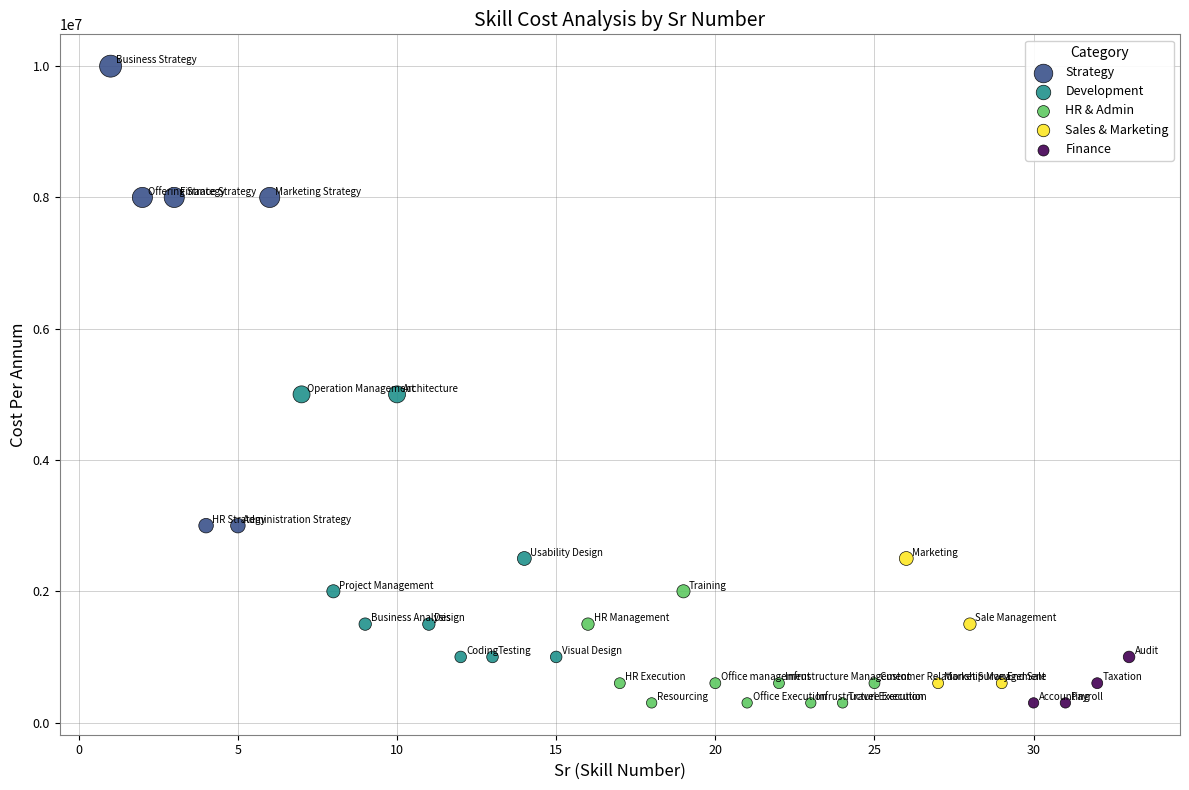

Which series has the largest Y range (max minus min)?

Strategy